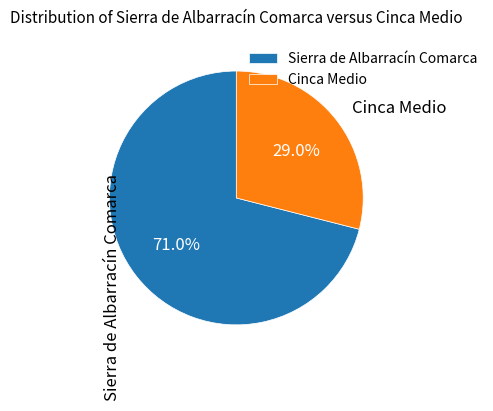

Which slice is the largest?

Sierra de Albarracín Comarca